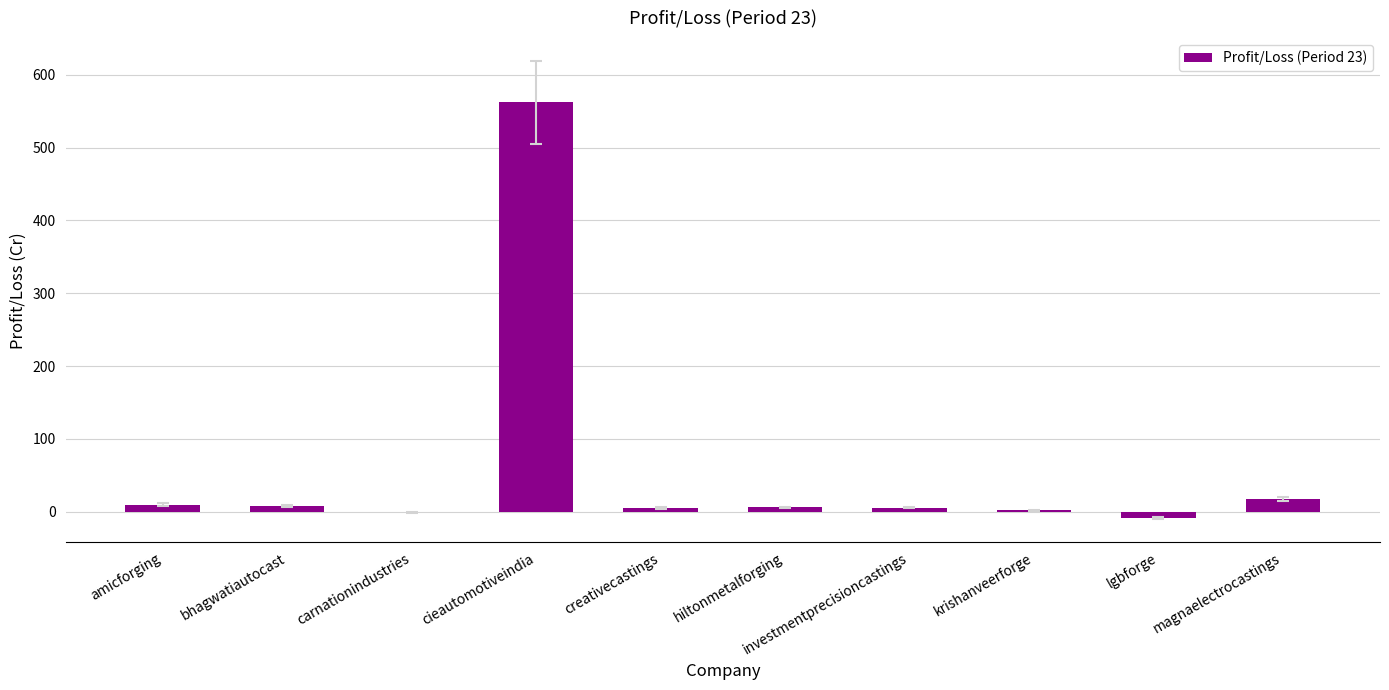

What is the ratio of the value at cieautomotiveindia to the value at investmentprecisioncastings?

101.1